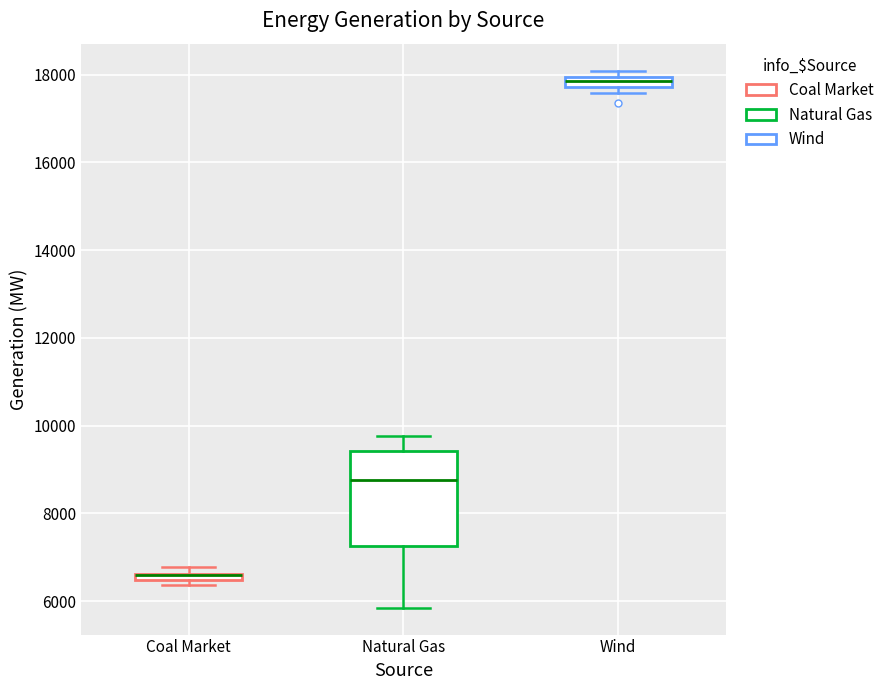

Which box is the tallest, from its lower edge to its upper edge?

Natural Gas